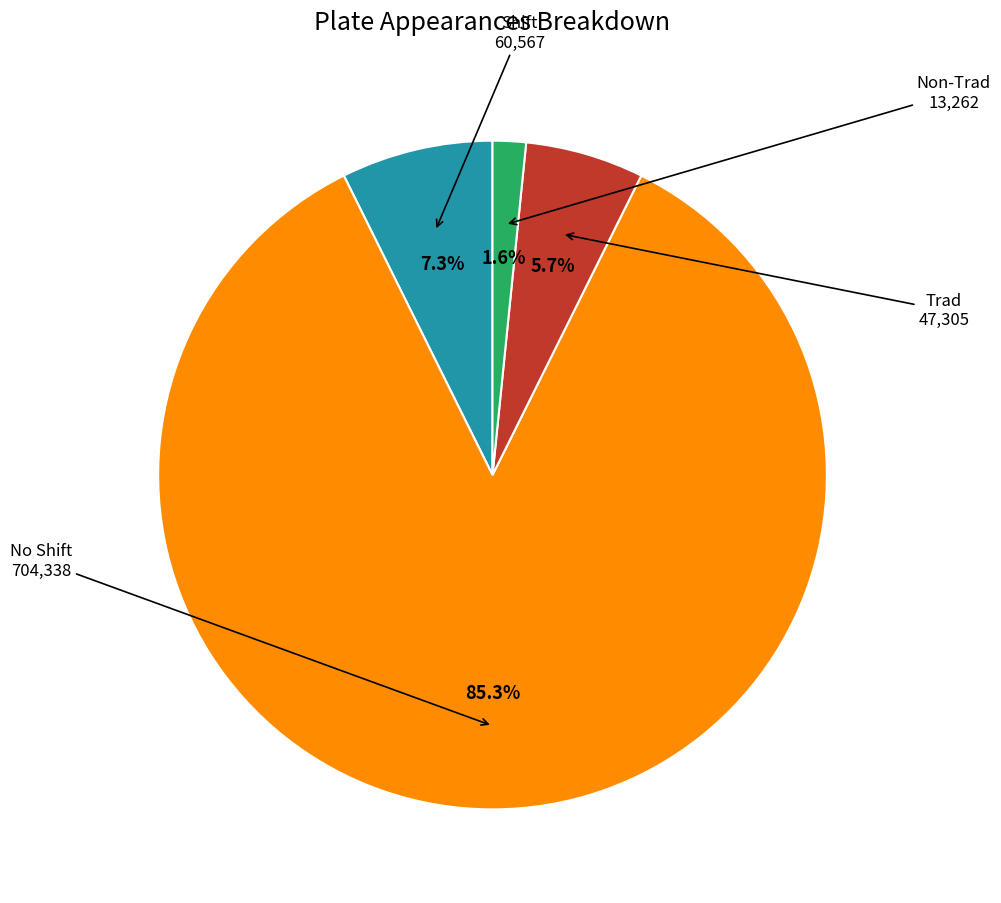

Is there any slice that represents more than half of the pie?

Yes